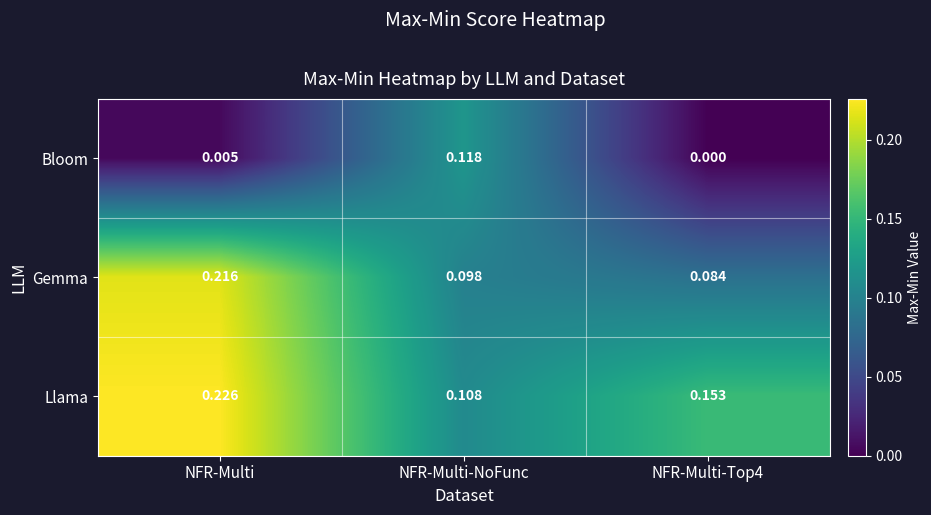

Between NFR-Multi-NoFunc and NFR-Multi-Top4, which series saw the biggest shift?

Bloom